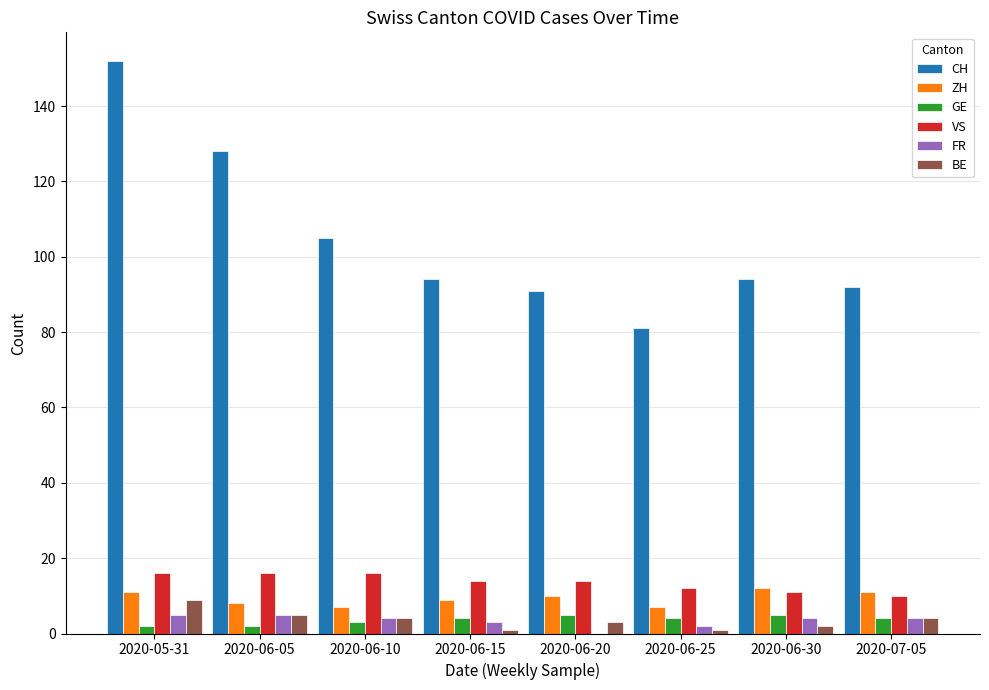

Which series changed the most between 2020-05-31 and 2020-06-30?

CH